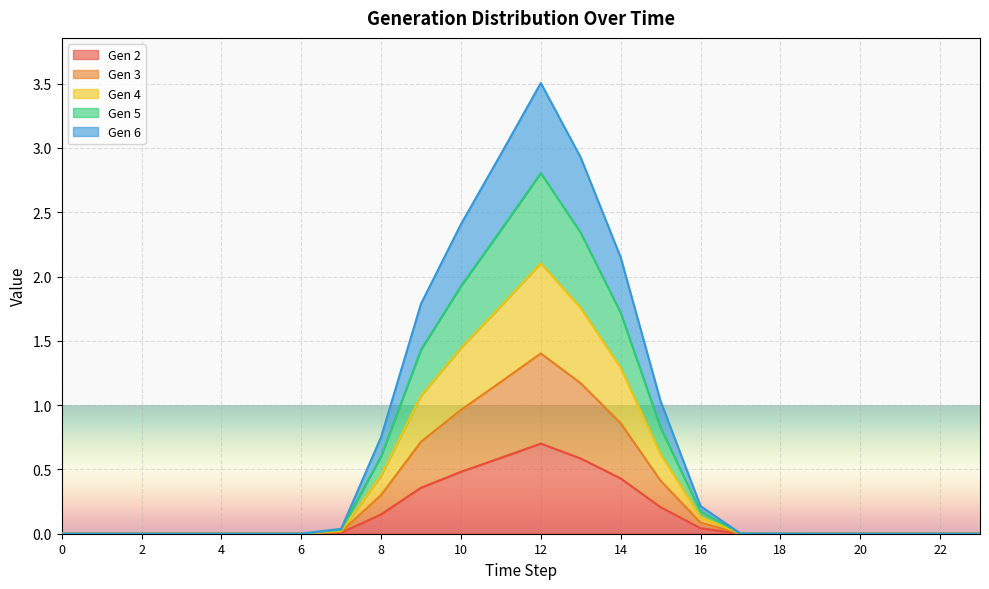

Rank the series by their maximum value, from lowest to highest.

Gen 2, Gen 3, Gen 4, Gen 5, Gen 6